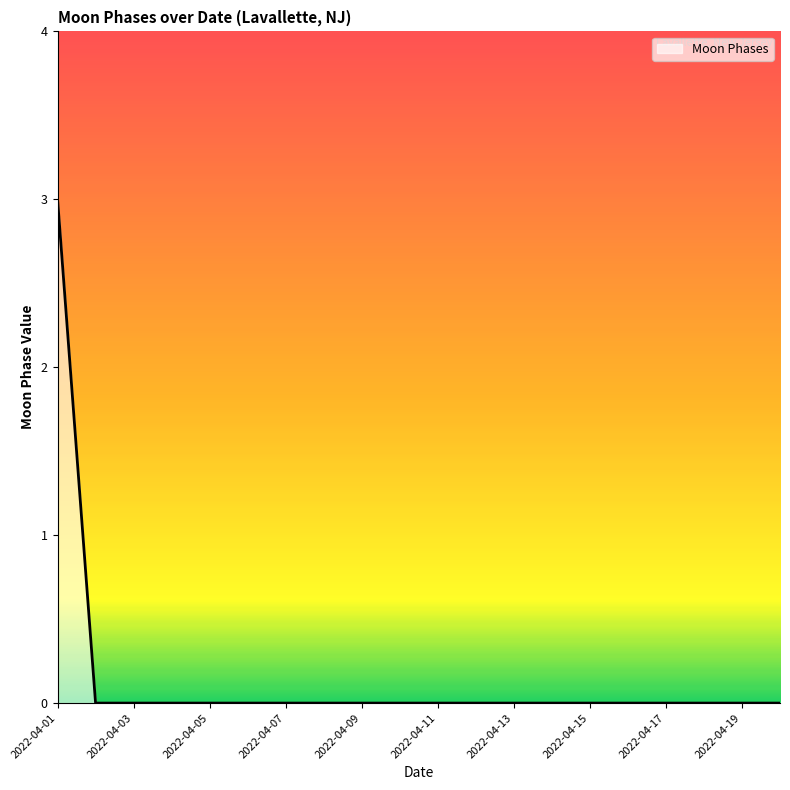

What is the difference between the maximum and minimum values?

3